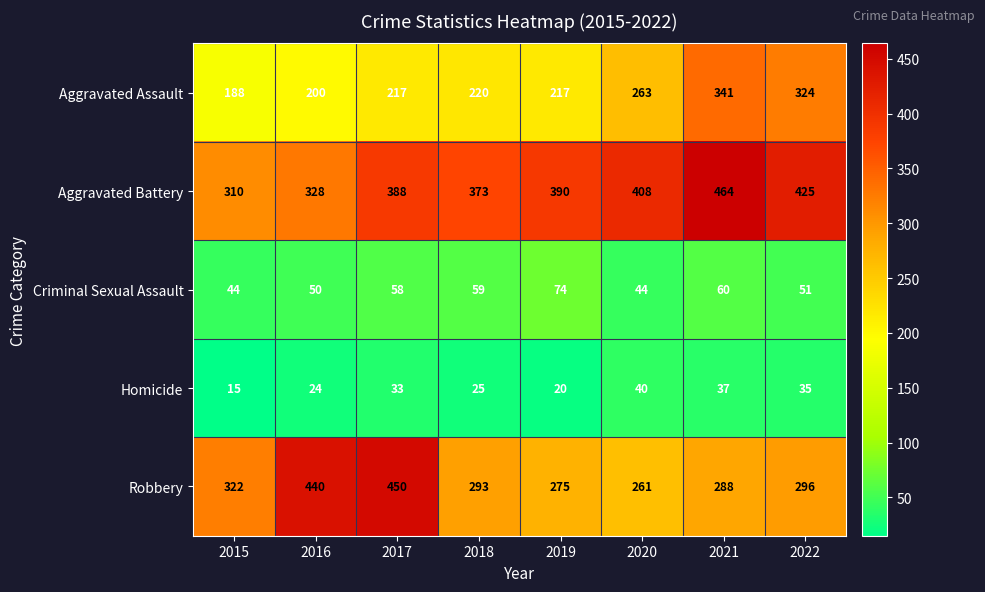

What is the minimum value for Robbery?

261